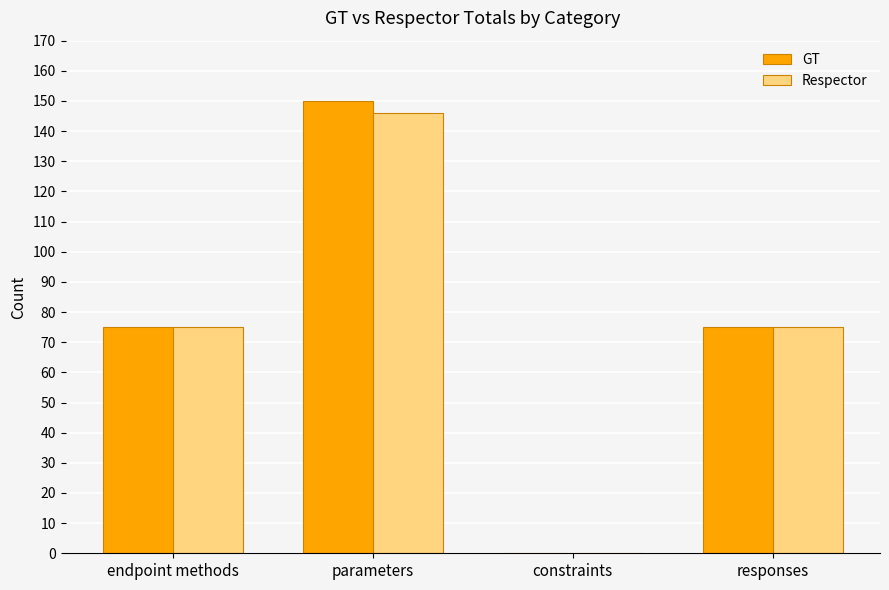

Reading left to right, what are all the values shown in this chart?

GT: endpoint methods=75	parameters=150	constraints=0	responses=75
Respector: endpoint methods=75	parameters=146	constraints=0	responses=75